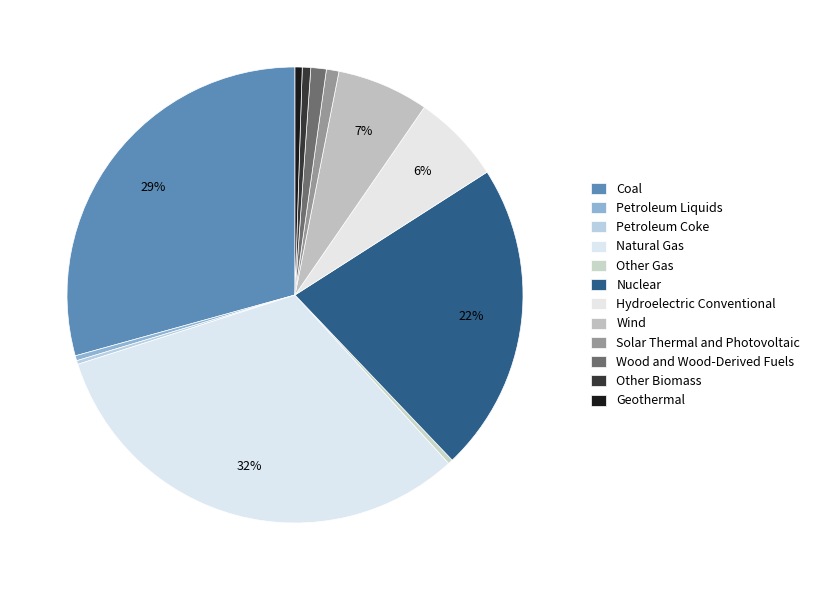

The Coal slice represents 29% of the pie. True or false?

True